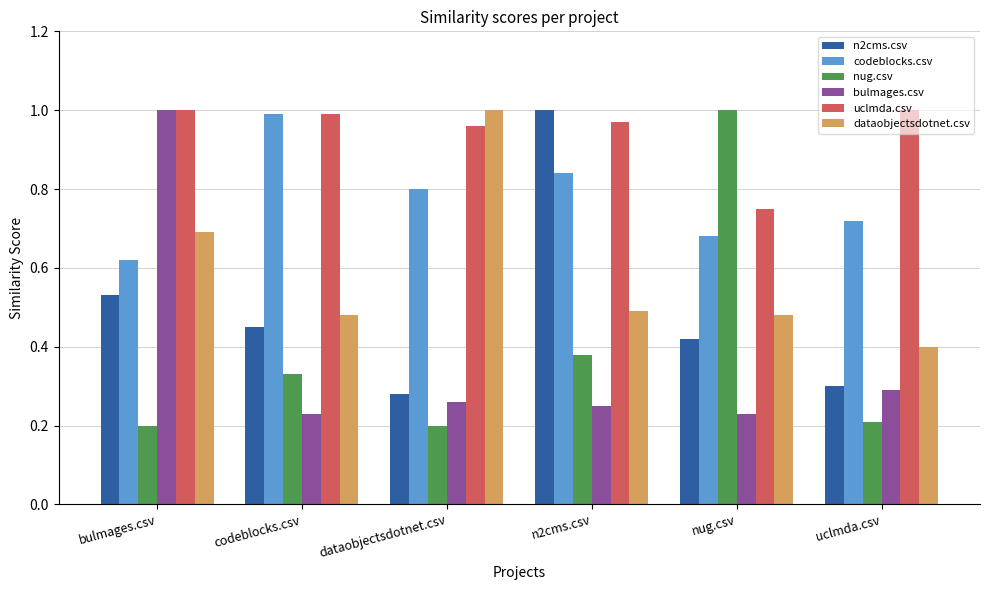

Count the number of categories in the chart.

6